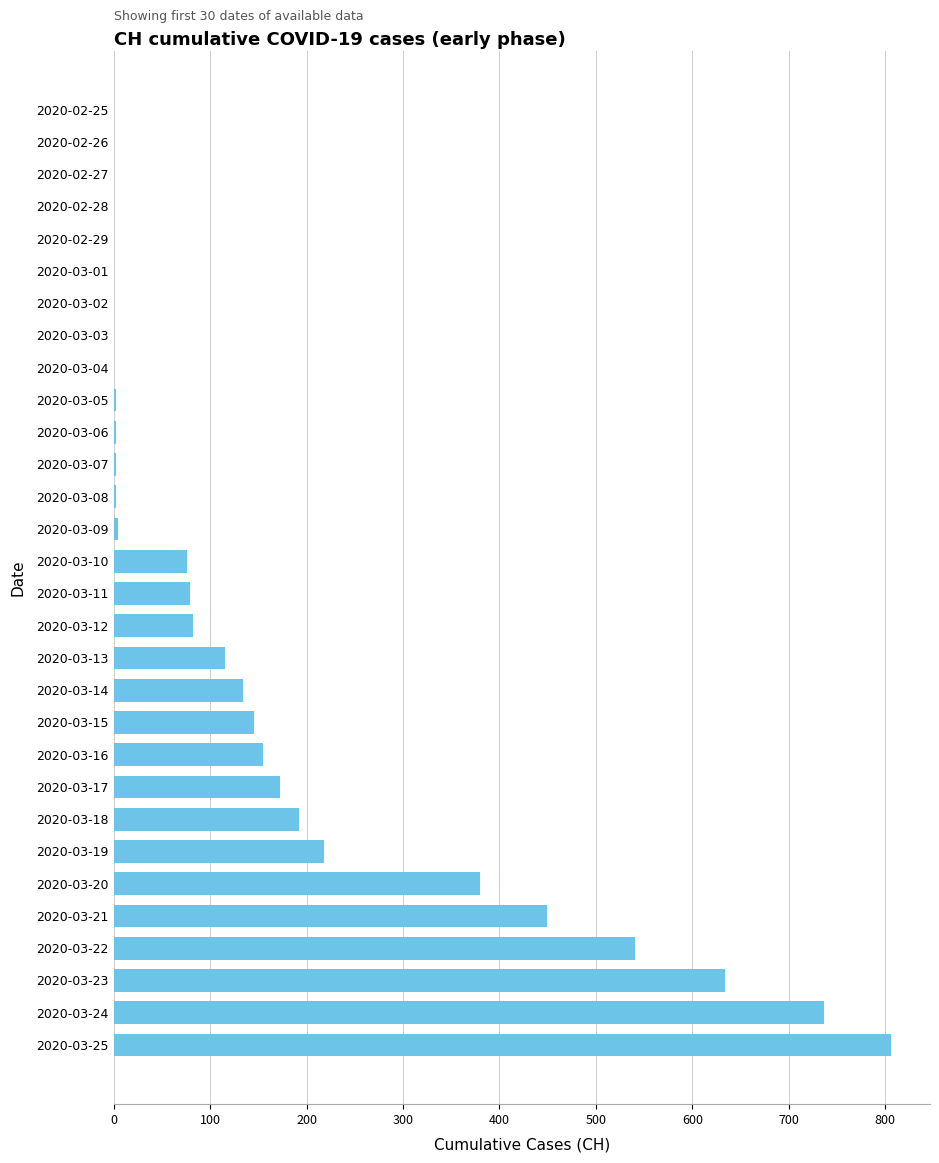

How many distinct data groups are displayed?

1